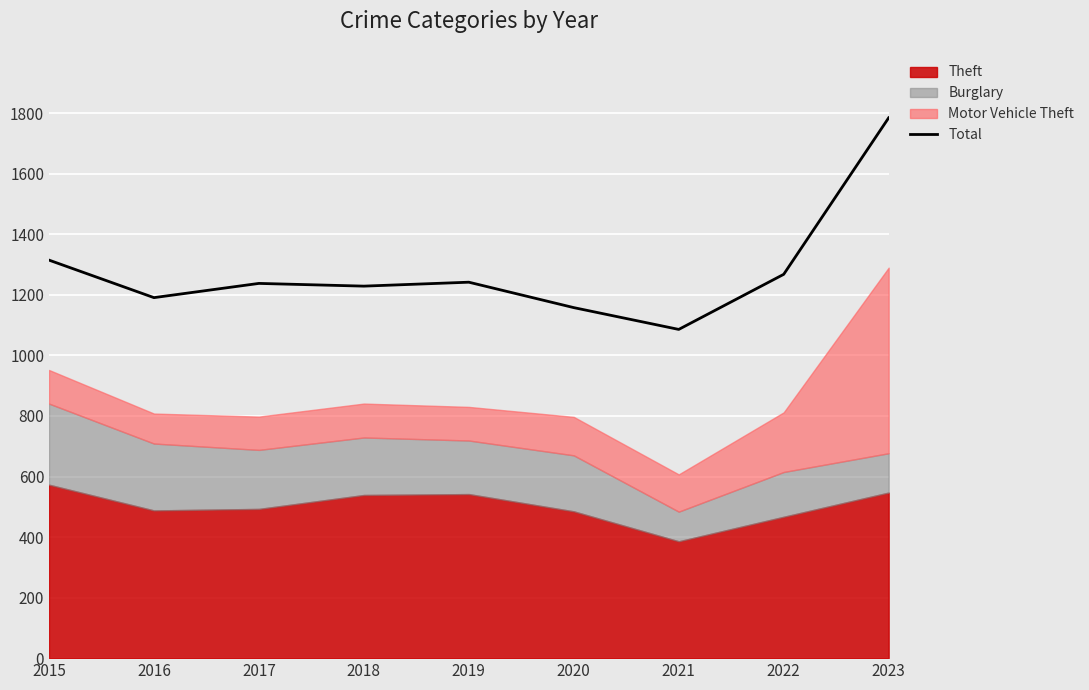

What is the sum of the values at 2023 and 2016?

2976